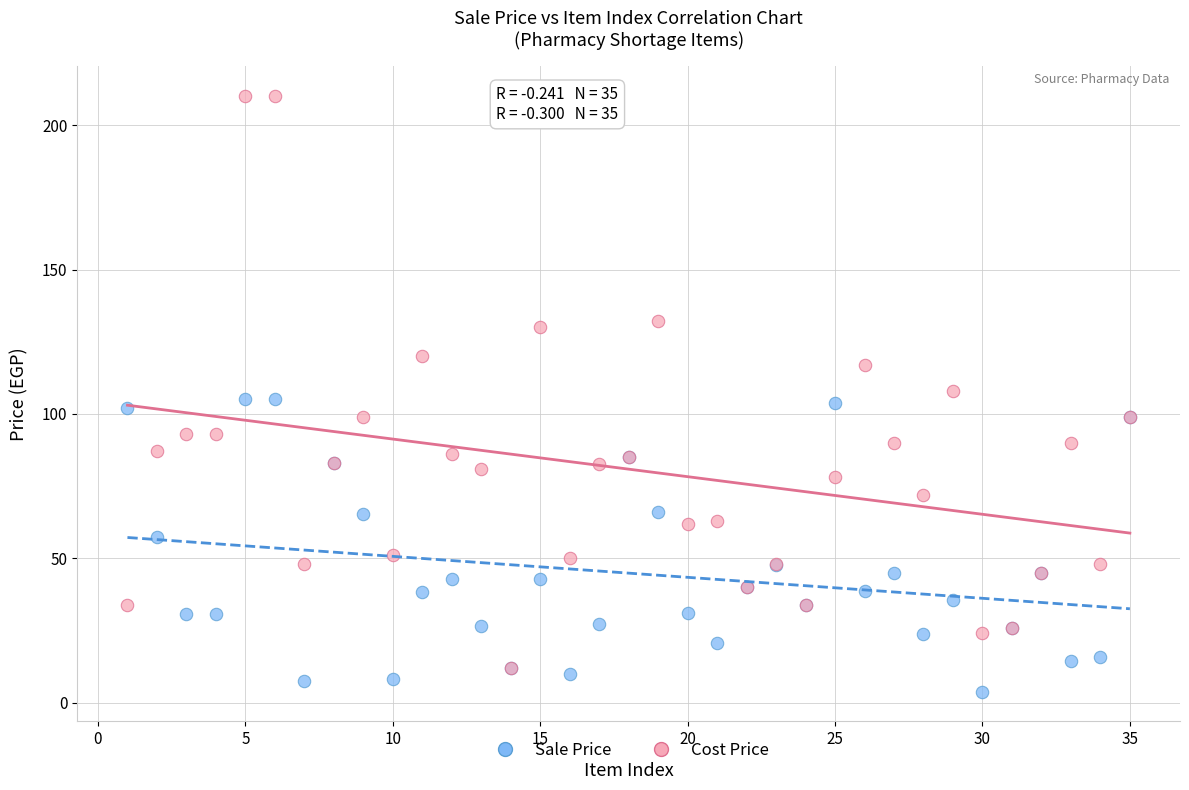

Which series reaches the maximum Y coordinate?

Cost Price